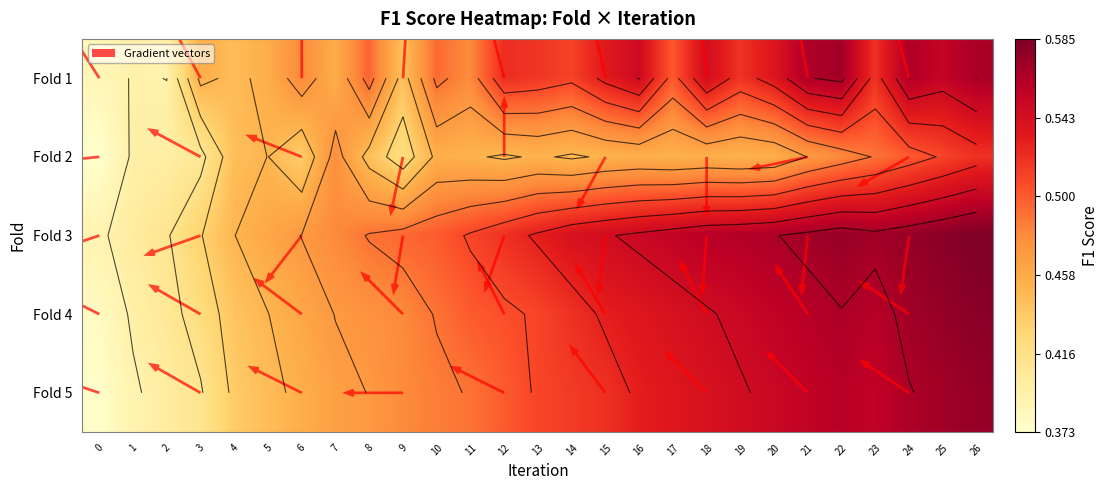

Which series has the largest total across all categories?

3